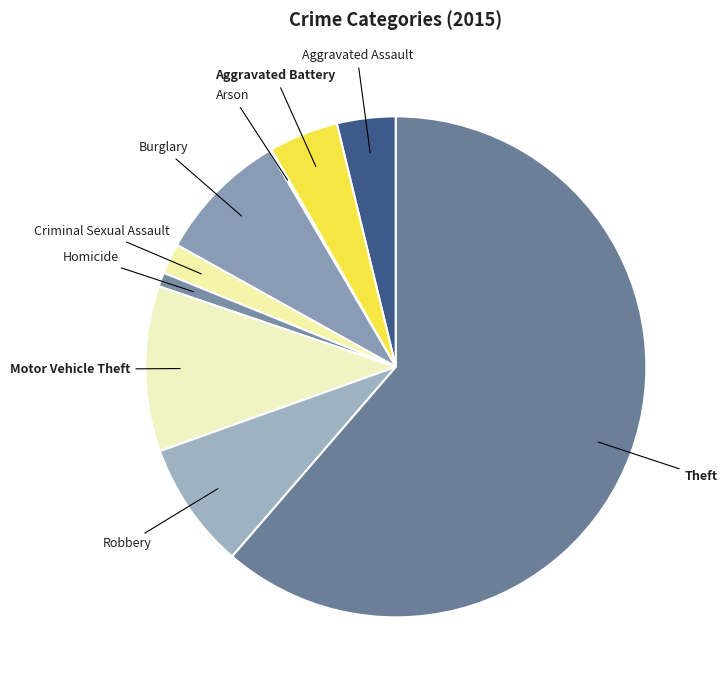

Which category has the biggest portion of the pie?

Theft